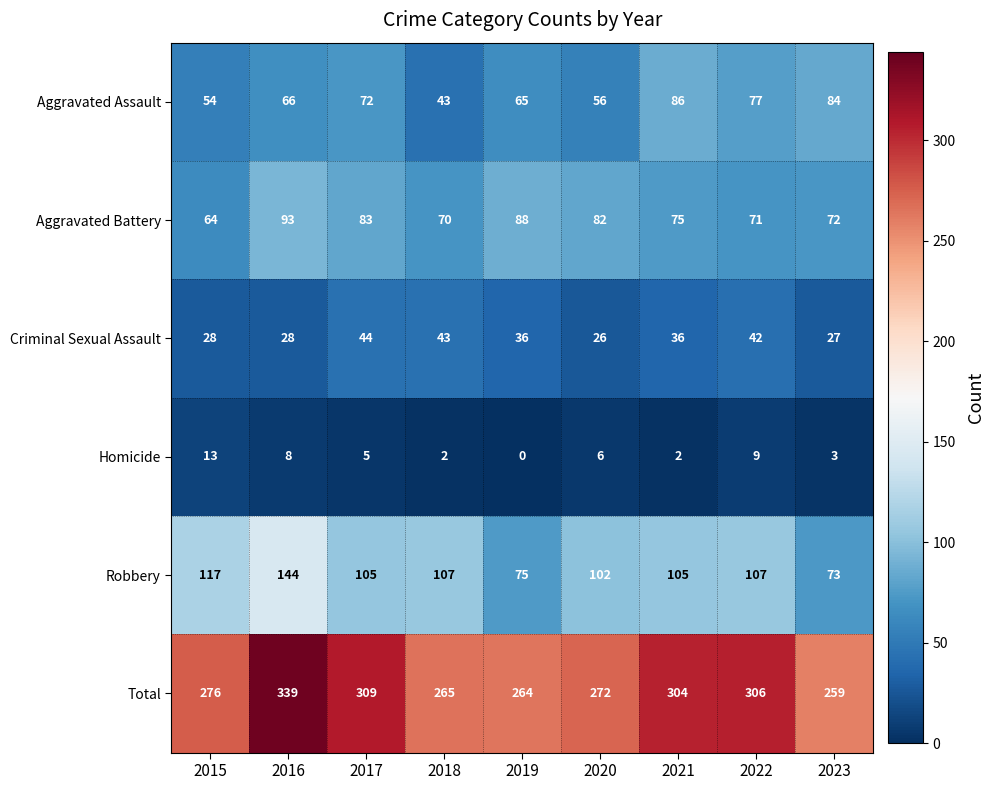

What is the total value across all series at 2023?

518